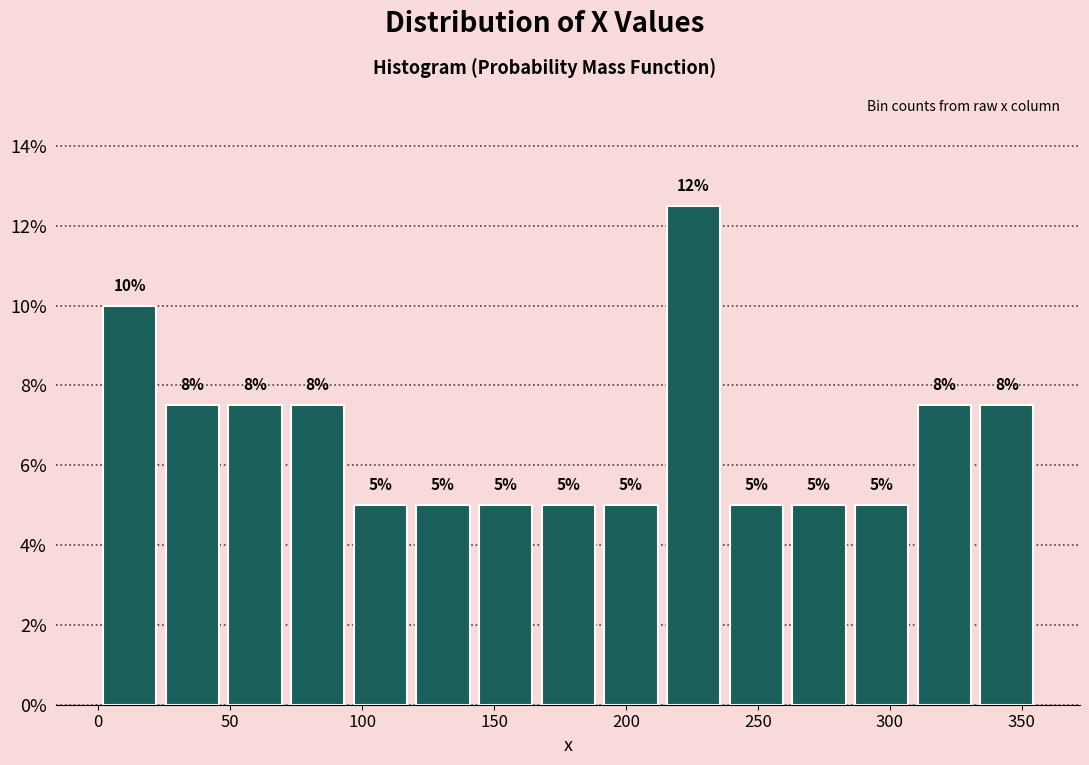

Over which range of the x-axis is the bar tallest?

215 to 235